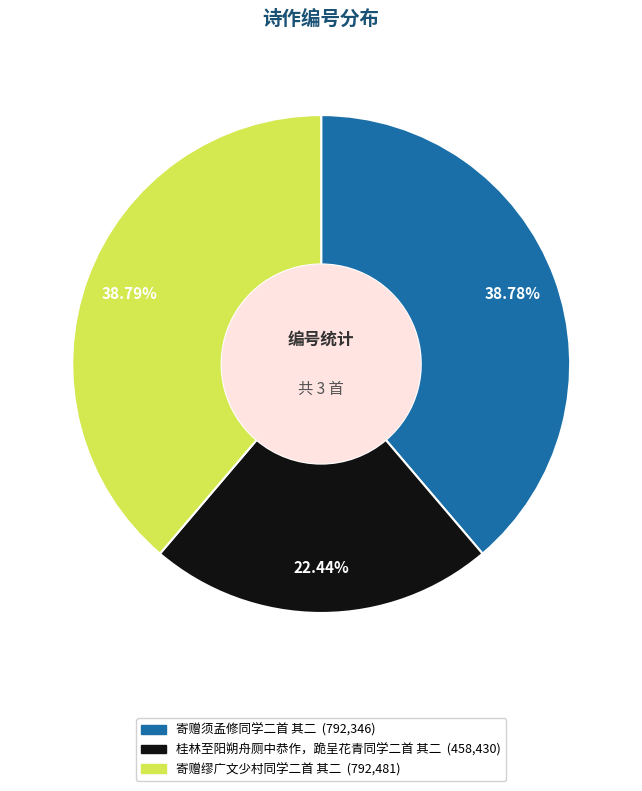

To the nearest percent, what portion does 寄赠须孟修同学二首 其二 represent?

39%